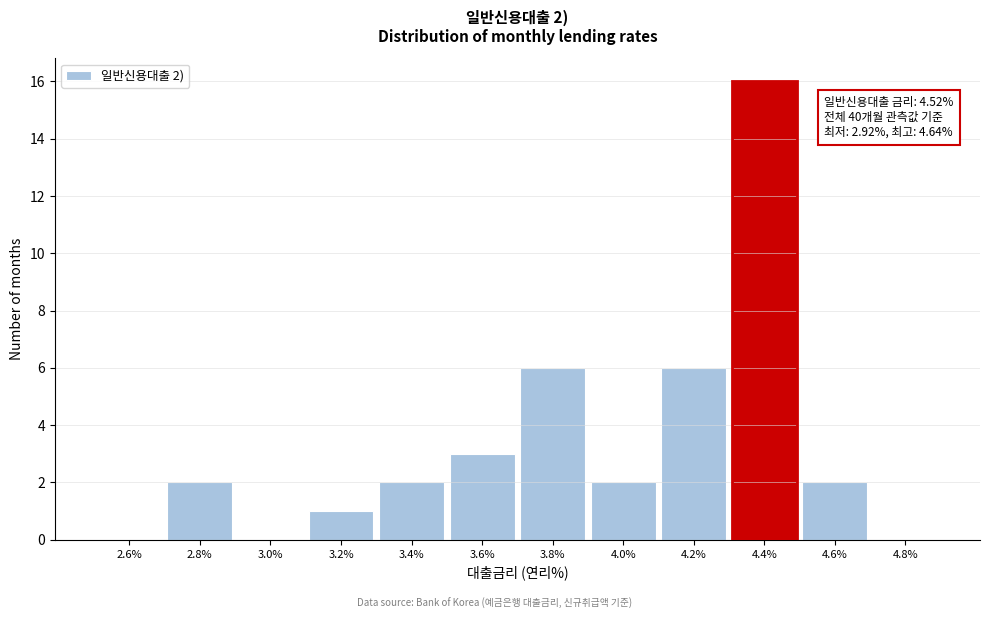

Reading left to right, list all the values displayed in this chart.

2.6%=0	2.8%=2	3.0%=0	3.2%=1	3.4%=2	3.6%=3	3.8%=6	4.0%=2	4.2%=6	4.4%=16	4.6%=2	4.8%=0